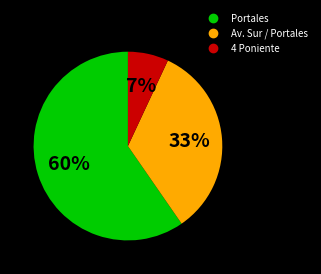

To the nearest percent, what is the average slice percentage?

33%